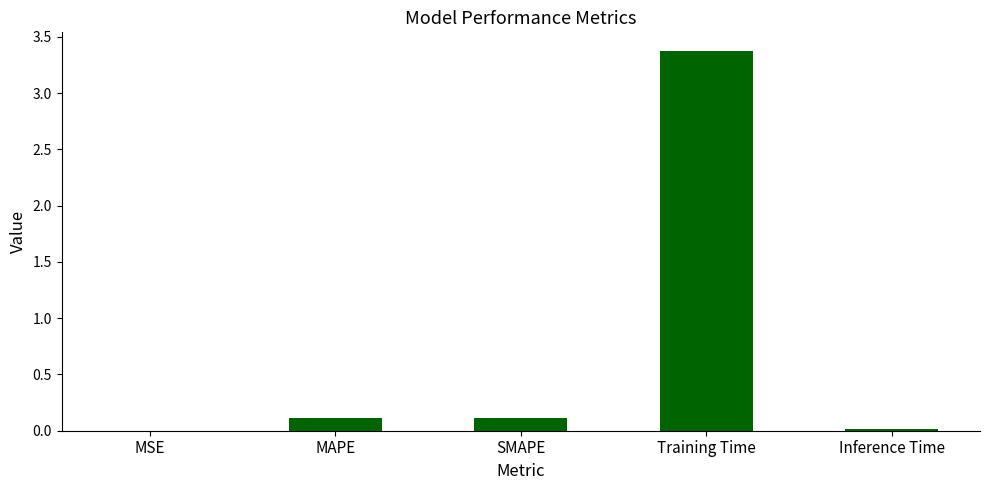

How many distinct data groups are displayed?

1